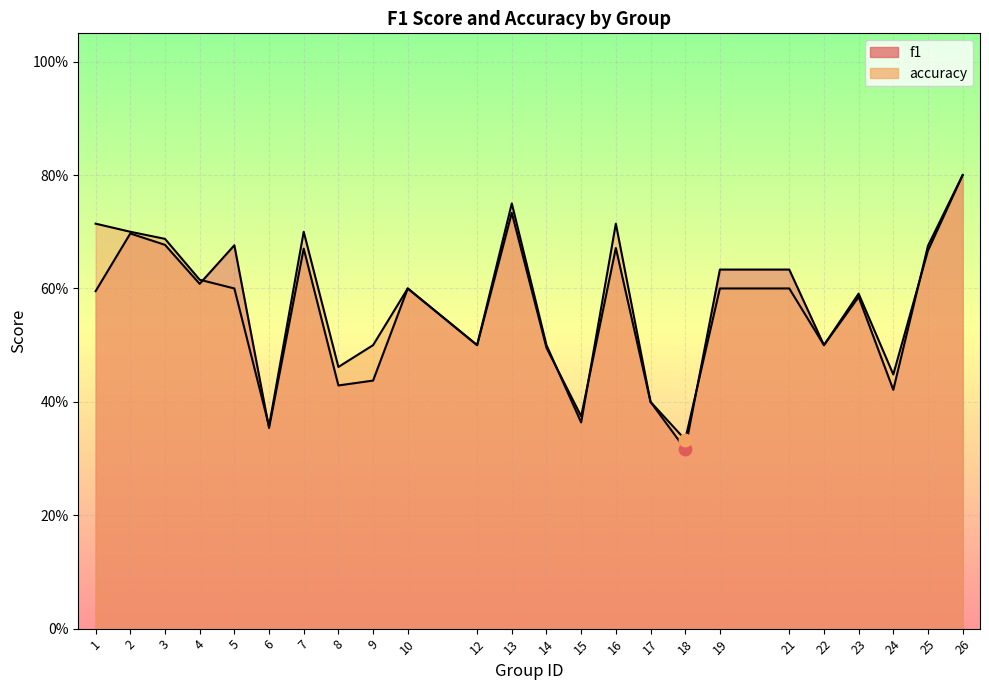

Which series has the largest total across all categories?

accuracy